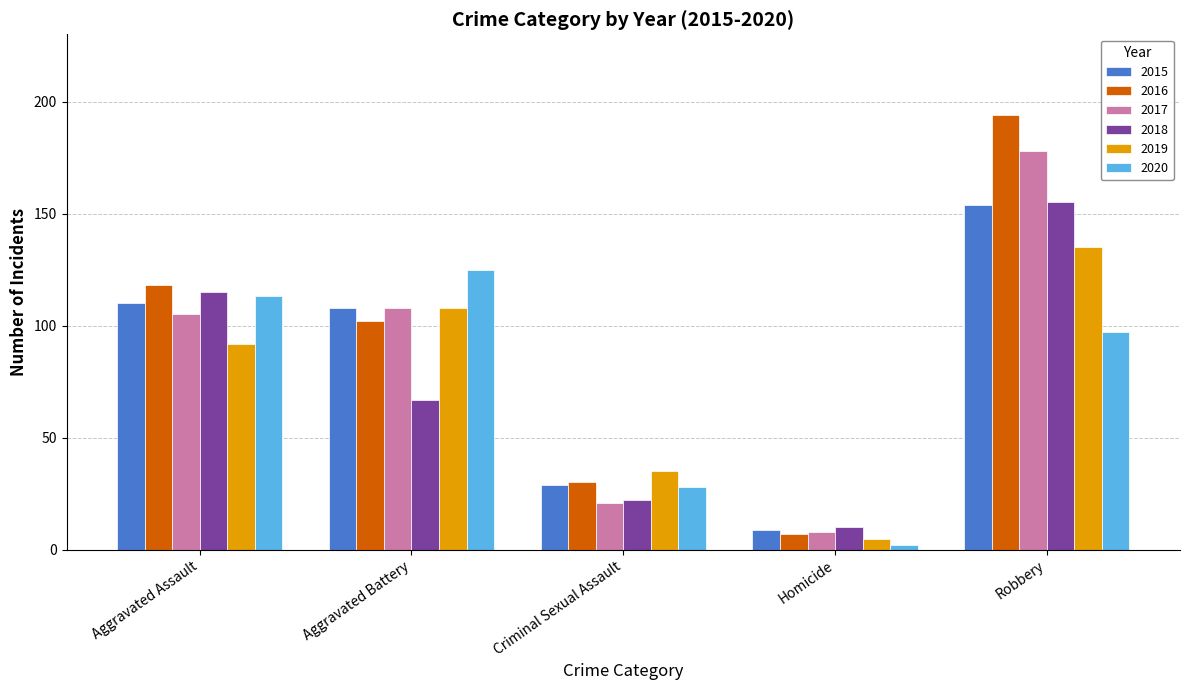

Where is 2018 nearest to the value 82?

Aggravated Battery